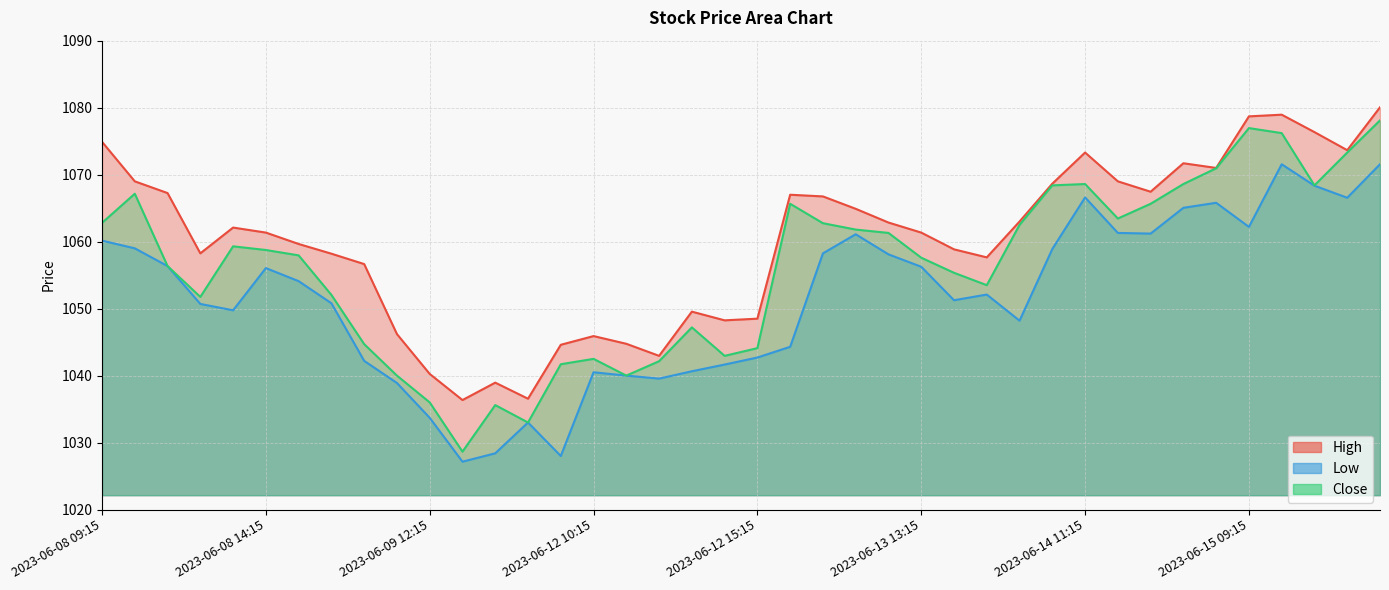

What is the average value of the High series?

1060.0